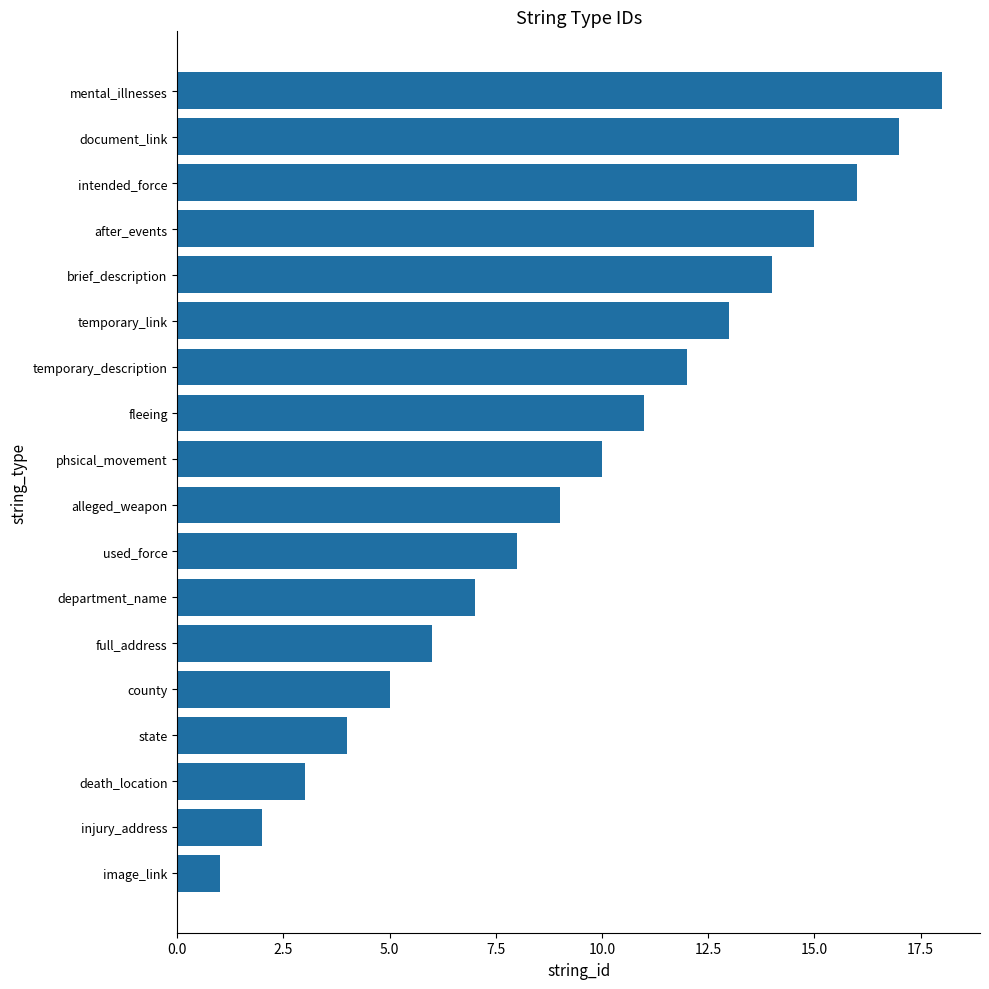

What is the minimum value shown in the chart?

1